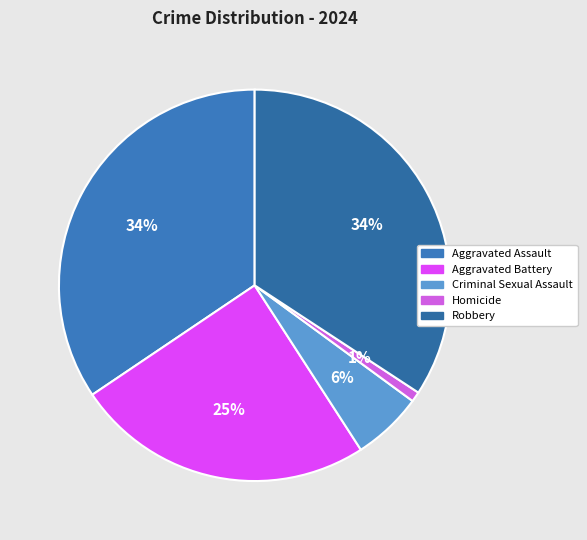

Is it true that Criminal Sexual Assault is 6% of the pie?

True